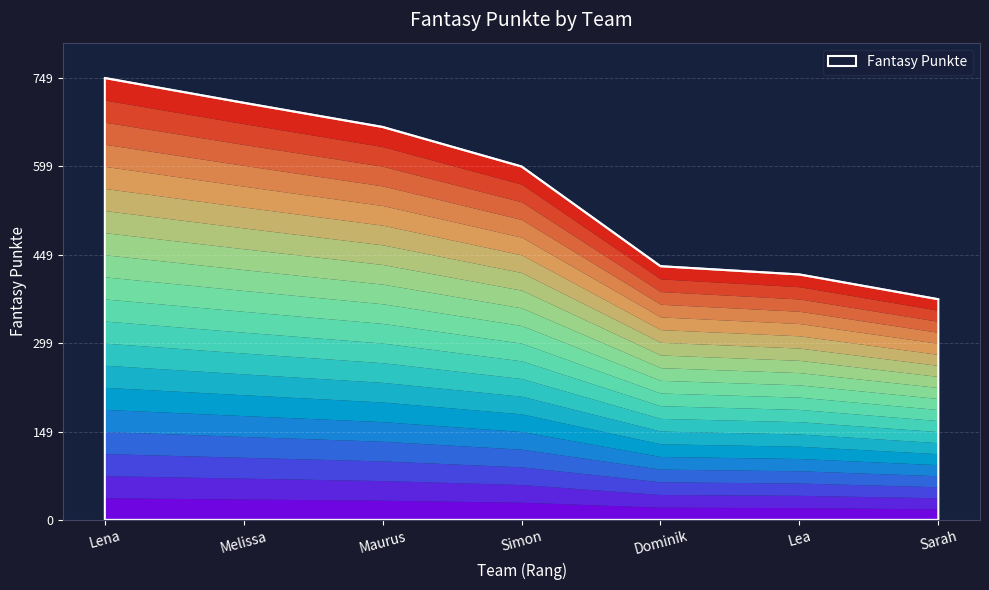

How many distinct data groups are displayed?

1